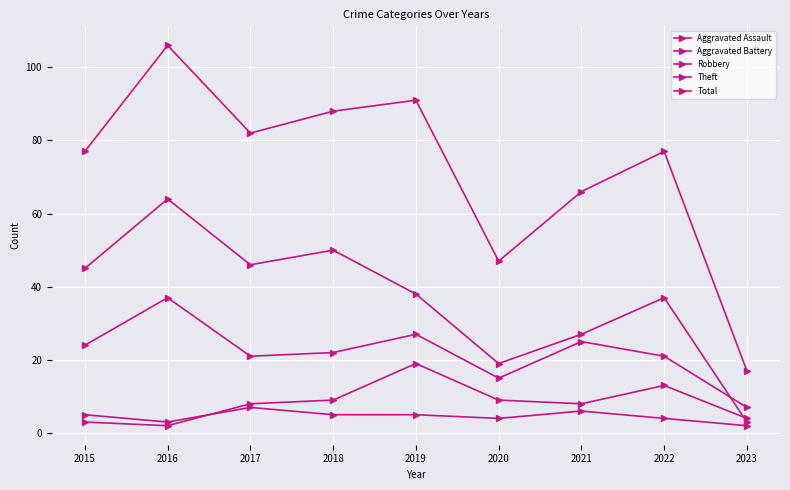

The Theft series shows 46 at 2017. True or false?

True